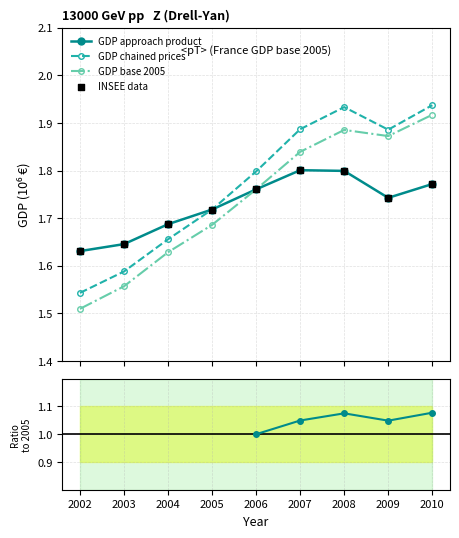

Which series has the largest total across all categories?

GDP chained prices